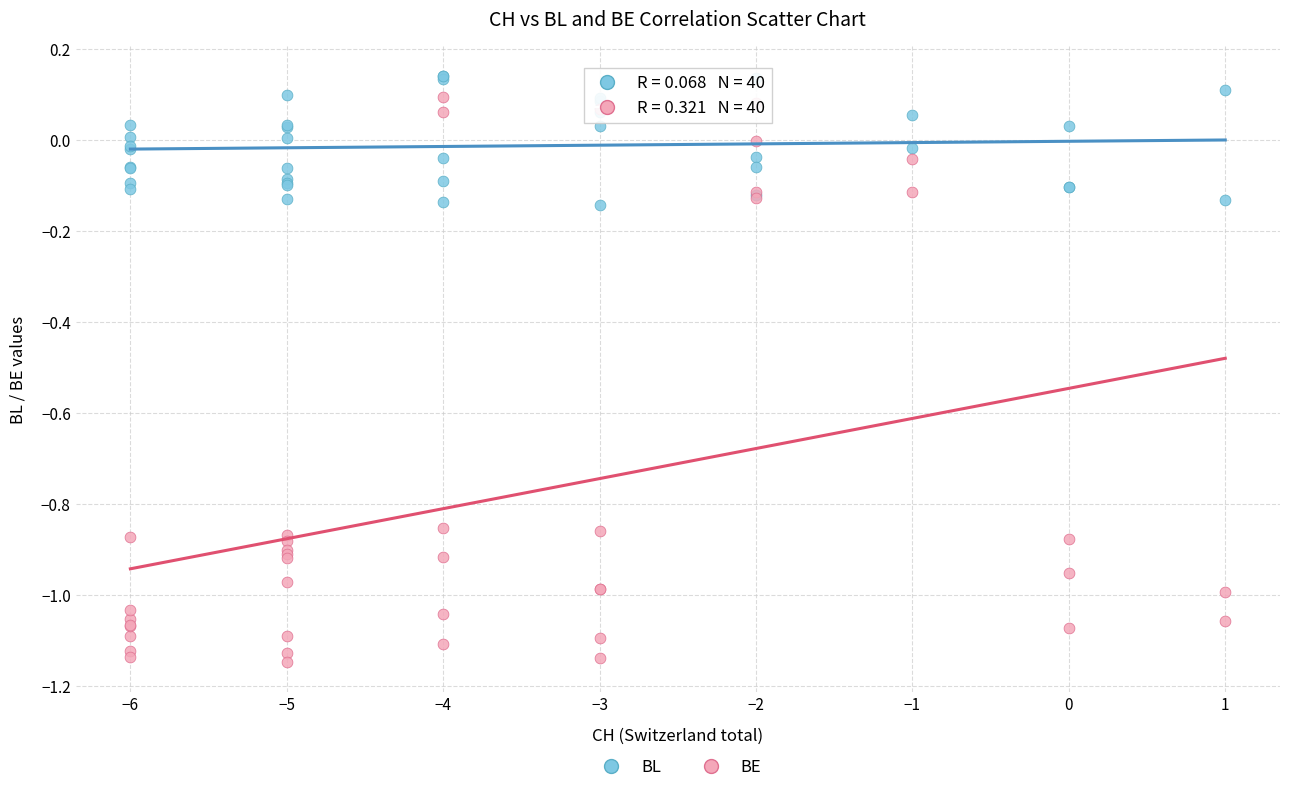

What are all the series names shown in the legend?

BL, BE